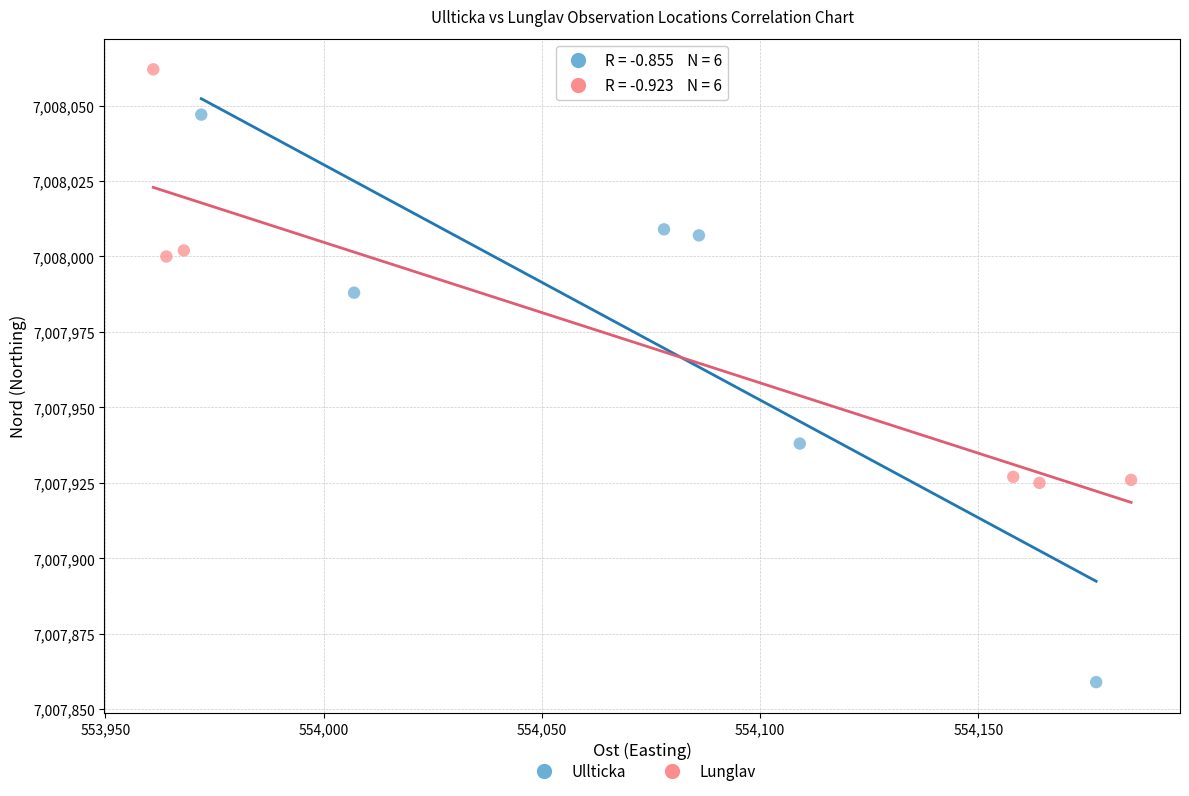

What are all the series names shown in the legend?

Ullticka, Lunglav